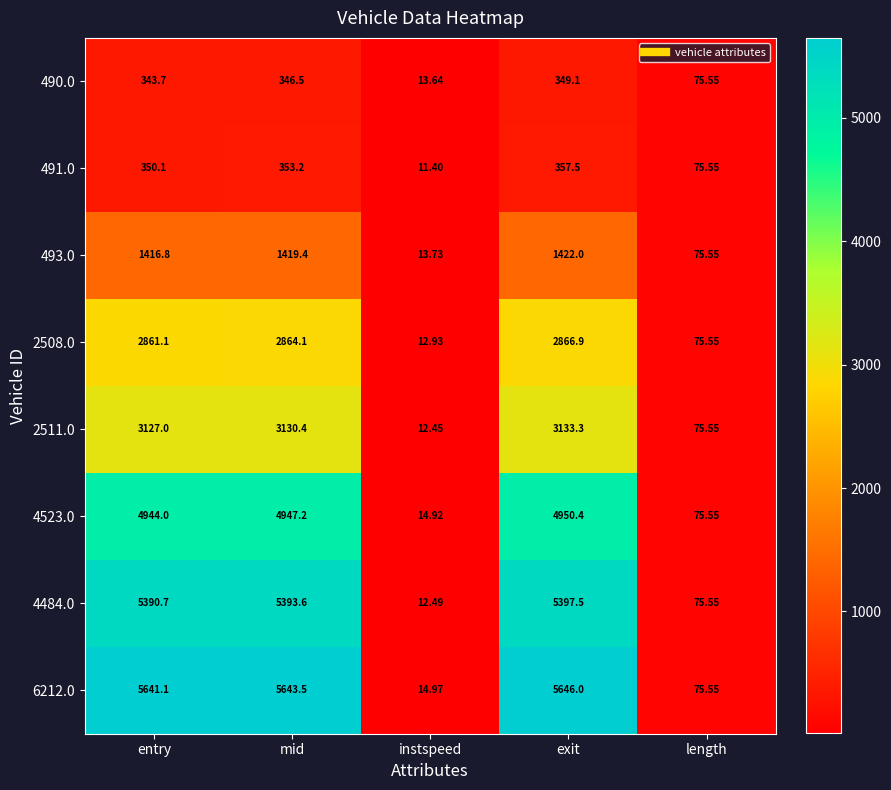

Which series changed the most between instspeed and length?

491.0